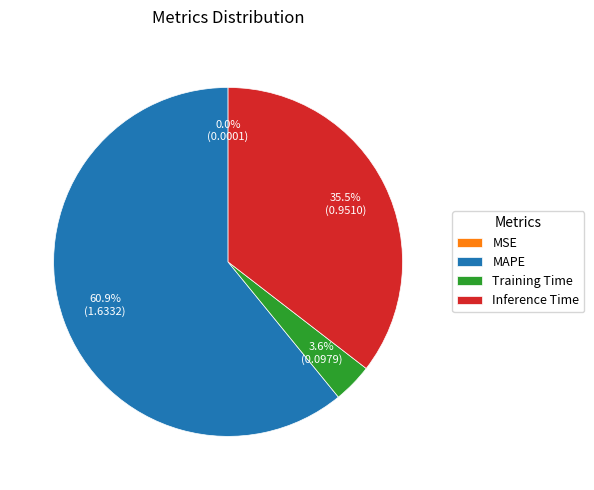

Which has a higher value, Training Time or MAPE?

MAPE